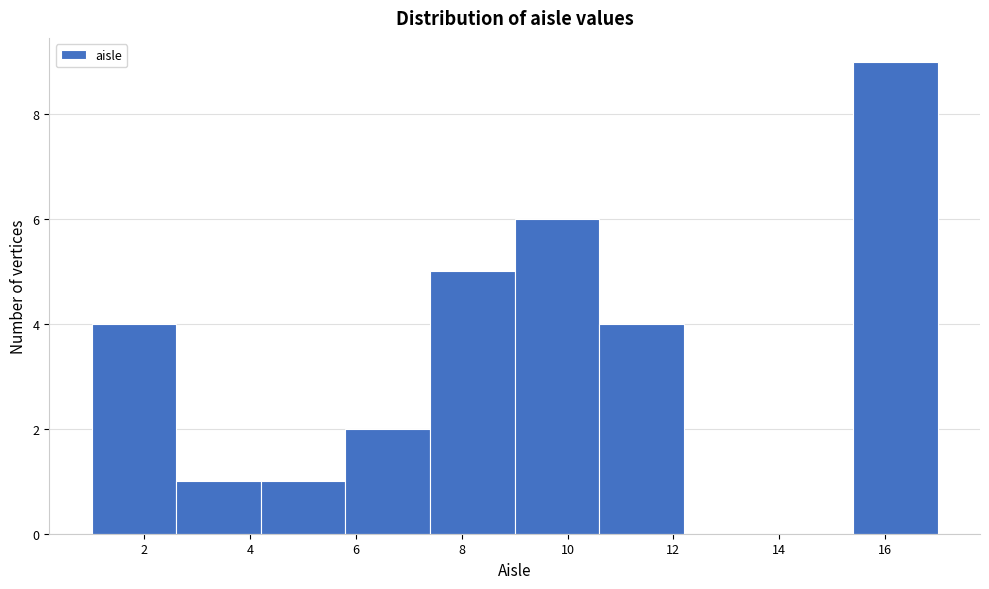

What is the height of the bar covering 2.6 to 4.2 on the x-axis? The values are not printed on the chart, so give them approximately, as read against the axis.

1